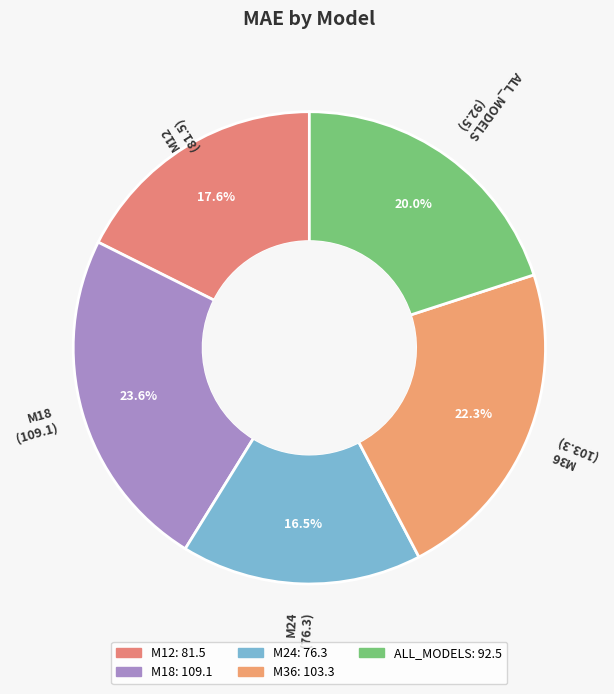

To the nearest percent, what is the combined percentage of M36 and M24?

39%